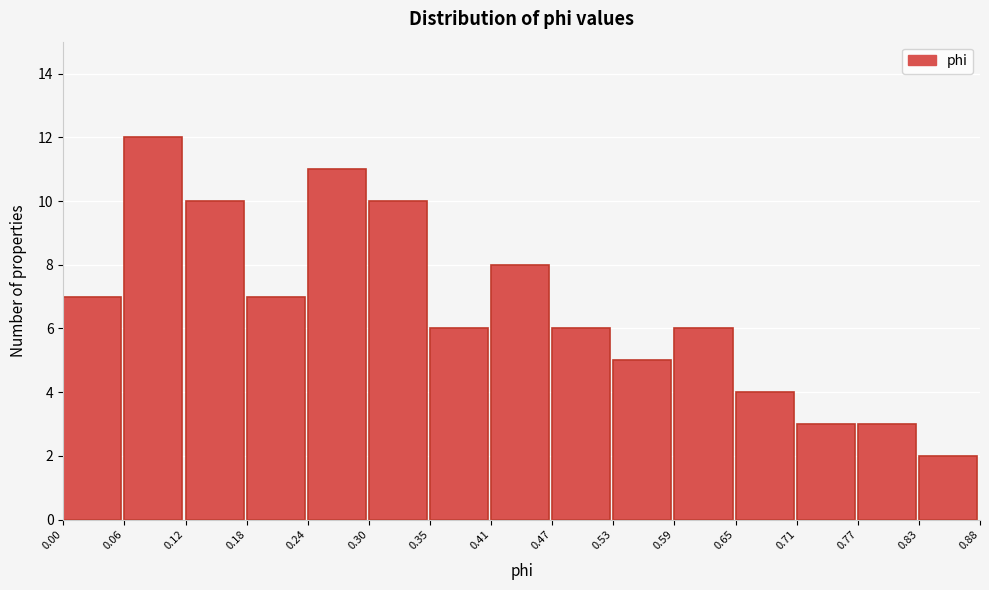

Reading left to right, list every bar in this chart as the range it spans on the x-axis followed by its height. The values are not printed on the chart, so give them approximately, as read against the axis.

0.00 to 0.06: 7
0.06 to 0.12: 12
0.12 to 0.18: 10
0.18 to 0.24: 7
0.24 to 0.30: 11
0.30 to 0.35: 10
0.35 to 0.41: 6
0.41 to 0.47: 8
0.47 to 0.53: 6
0.53 to 0.59: 5
0.59 to 0.65: 6
0.65 to 0.71: 4
0.71 to 0.77: 3
0.77 to 0.83: 3
0.83 to 0.88: 2